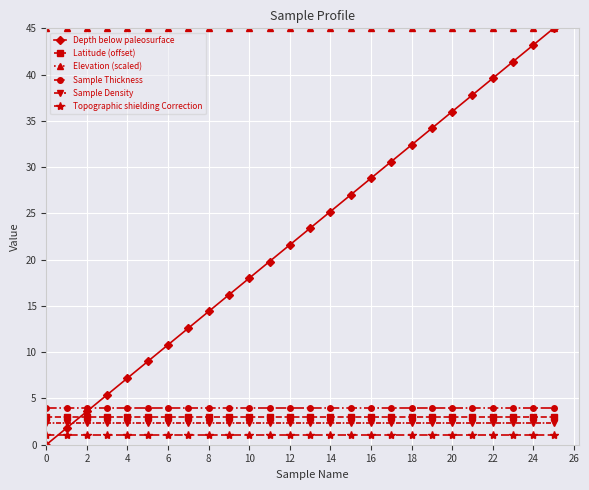

Which series has the largest total across all categories?

Elevation (scaled)